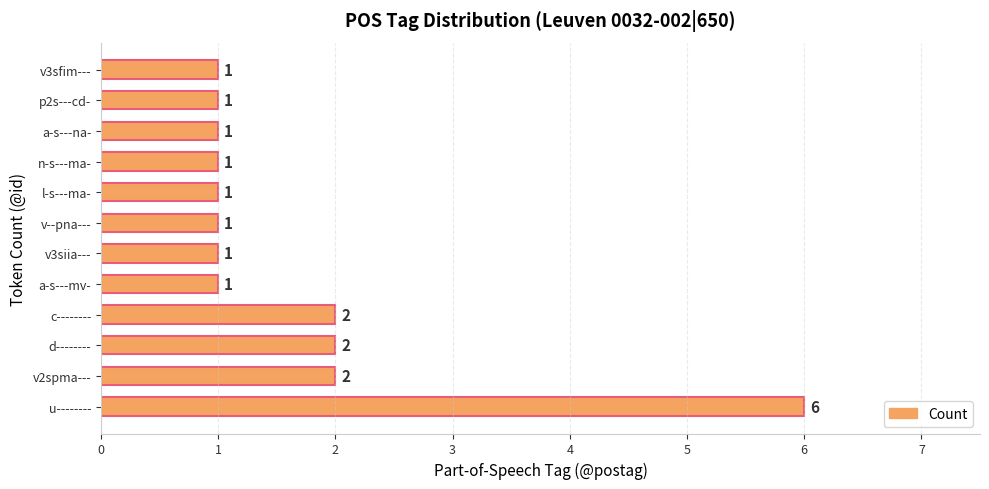

What is the greatest value displayed?

6